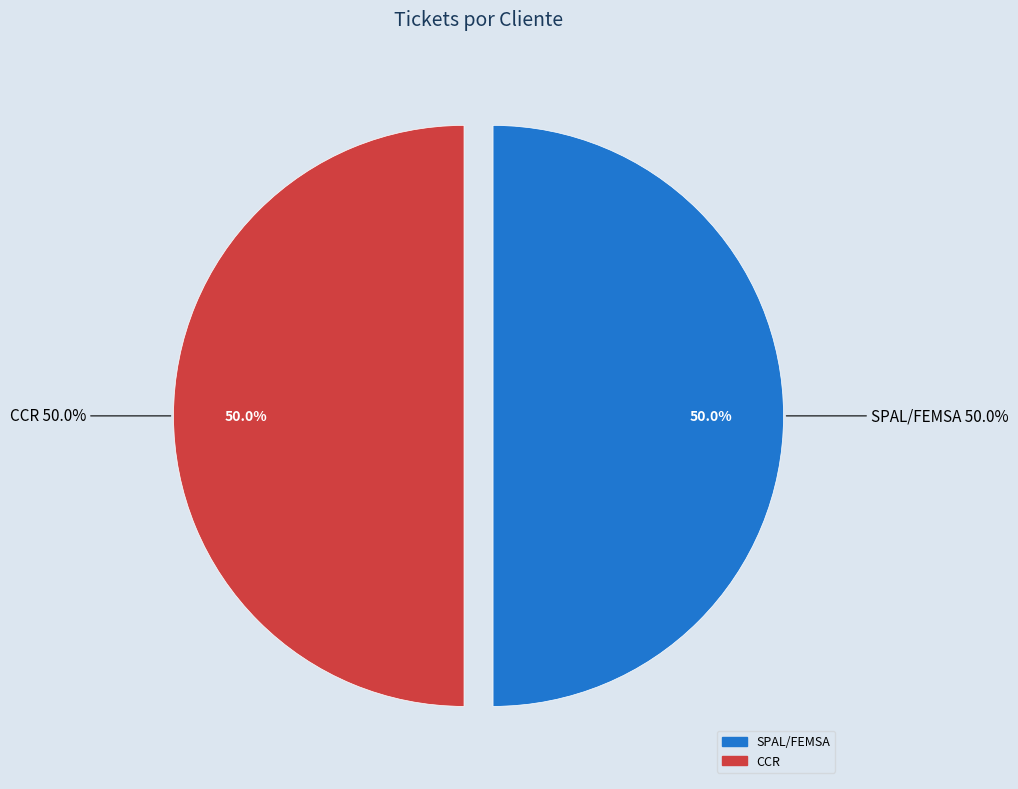

What is the majority slice?

CCR